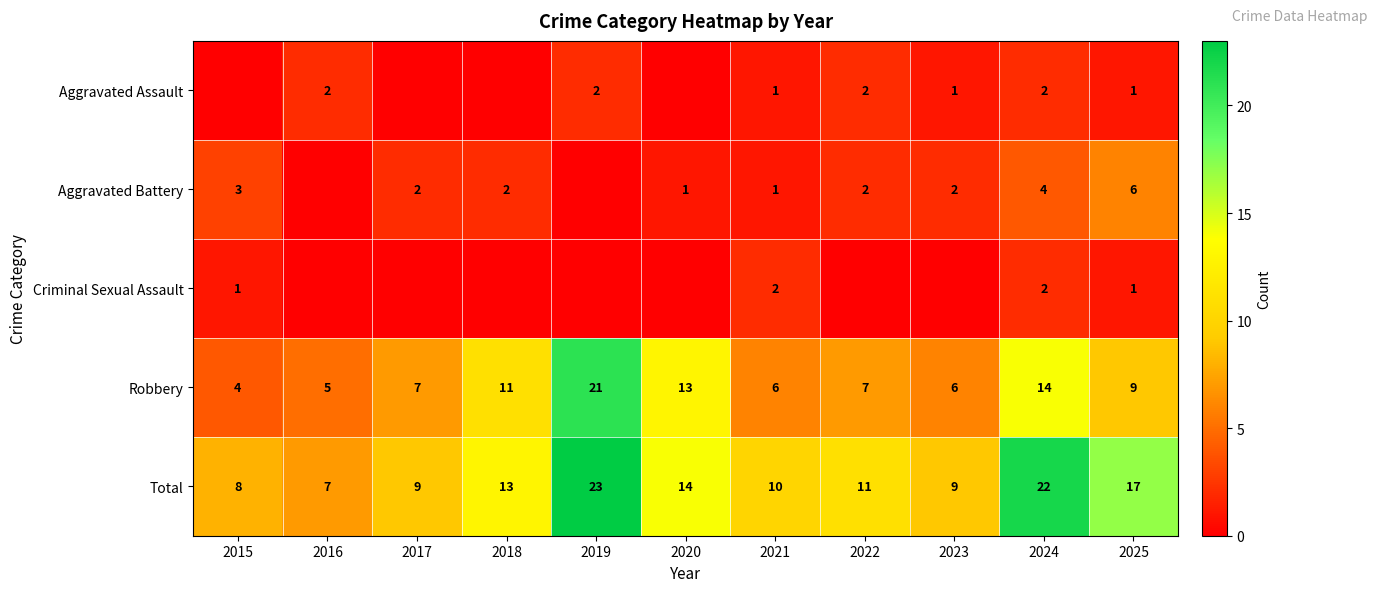

What is the sum of the Total values at 2022 and 2017?

20